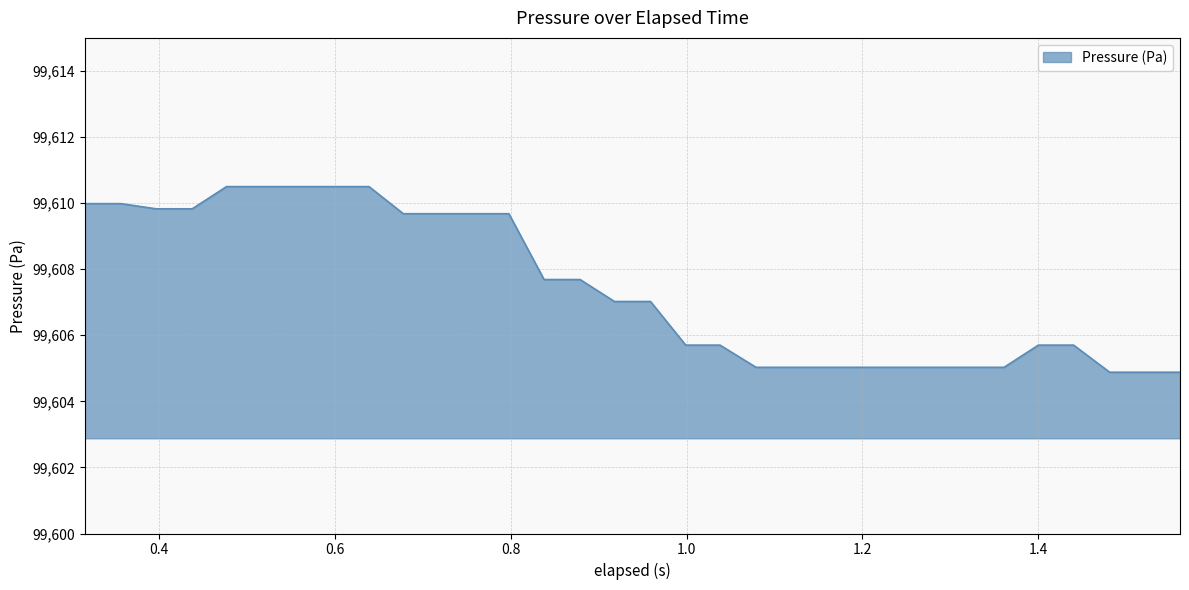

What is the greatest value displayed?

99610.5